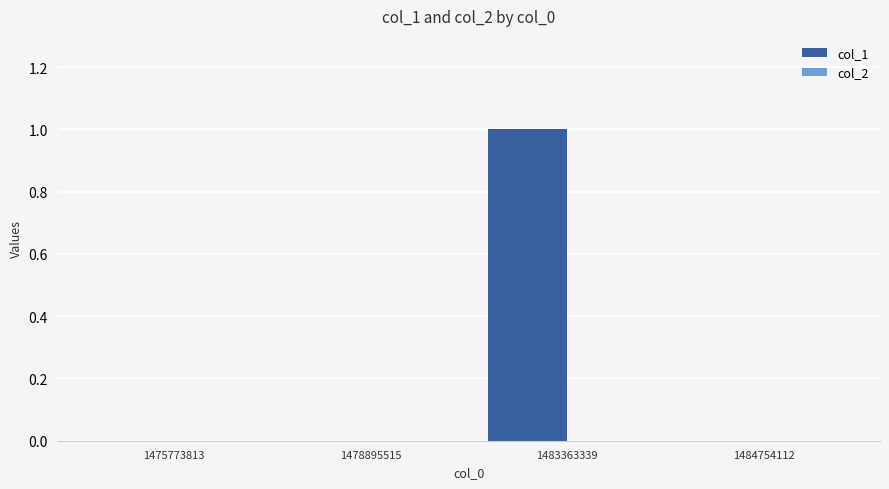

Reading left to right, extract all data points from this chart.

1475773813=0	1478895515=0	1483363339=1	1484754112=0